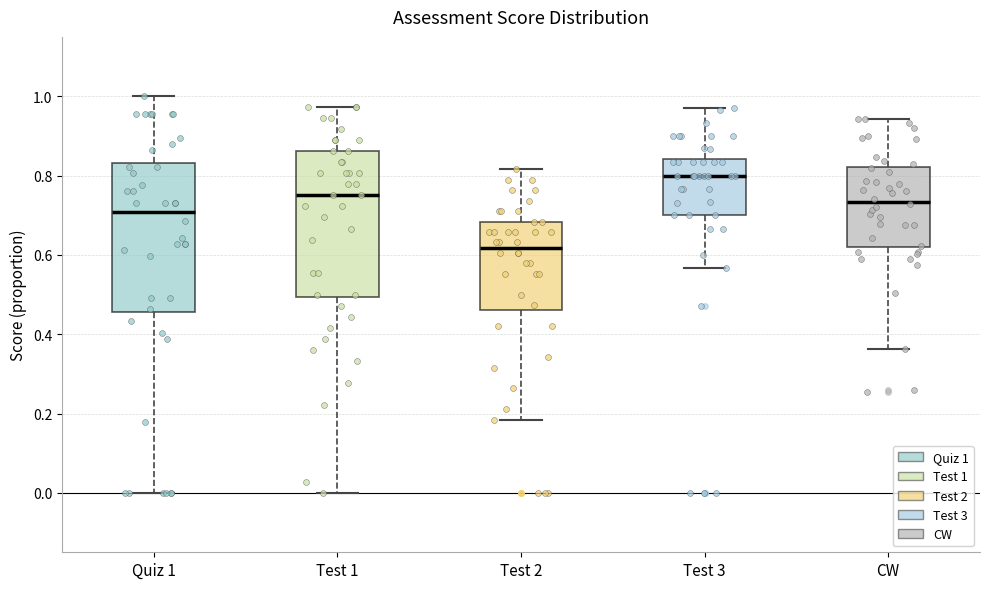

Reading left to right, read every box against the y-axis: the position of its median line, the range the box covers, and the ends of its whiskers. The values are not printed on the chart, so give them approximately, as read against the axis.

Quiz 1: median 0.70, box 0.46 to 0.84, whiskers 0.00 to 1.00
Test 1: median 0.76, box 0.50 to 0.86, whiskers 0.00 to 0.98
Test 2: median 0.62, box 0.46 to 0.68, whiskers 0.18 to 0.82
Test 3: median 0.80, box 0.70 to 0.84, whiskers 0.56 to 0.98
CW: median 0.74, box 0.62 to 0.82, whiskers 0.36 to 0.94